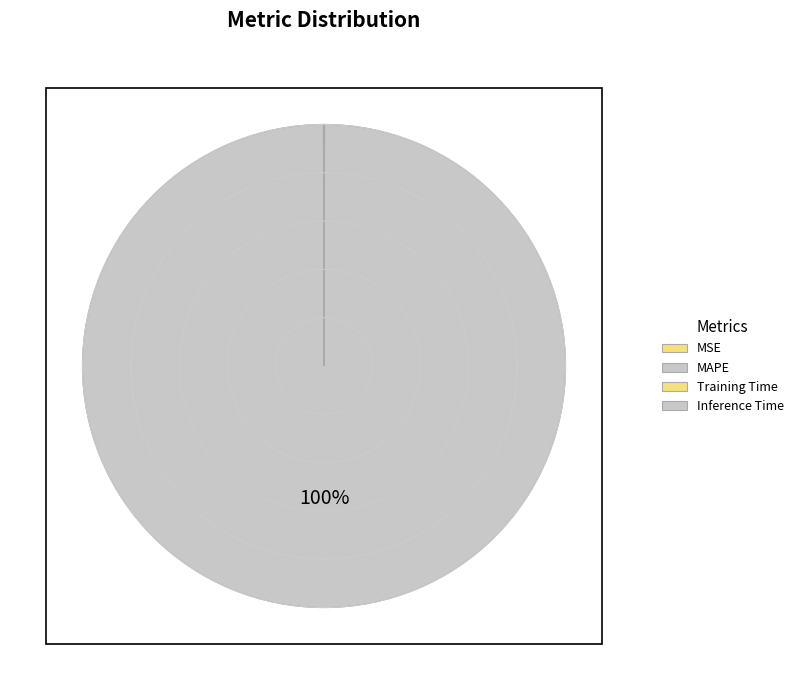

True or false: Inference Time accounts for 11% of the total.

False